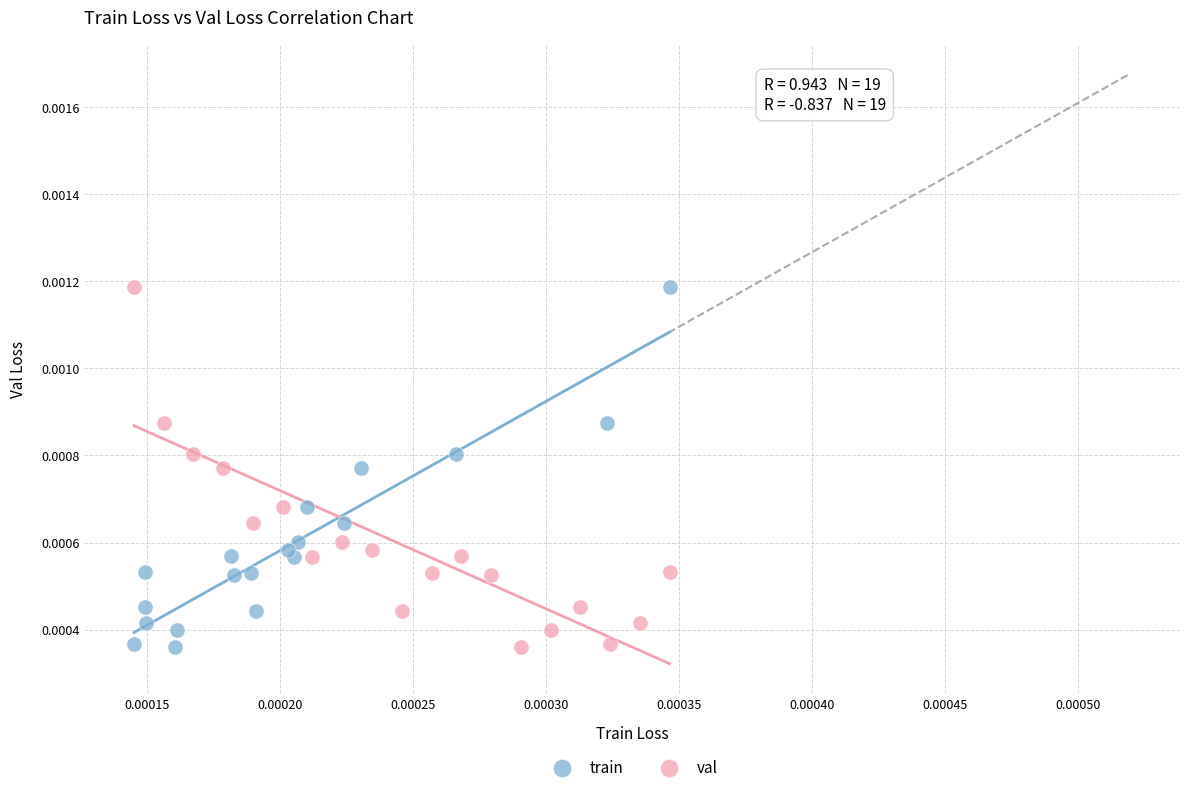

What are all the series names shown in the legend?

train, val